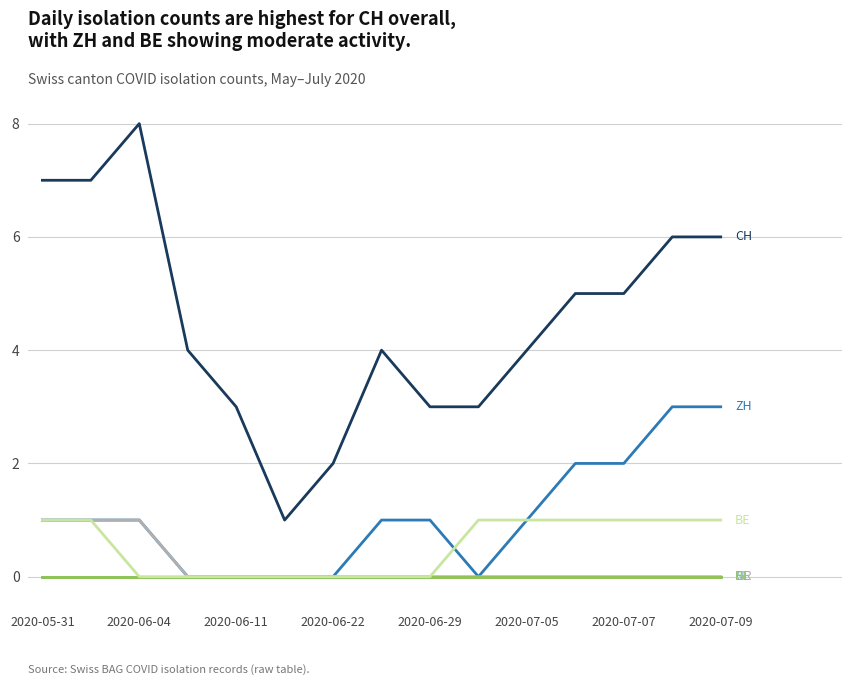

Does the chart display data point markers on the line(s)?

No